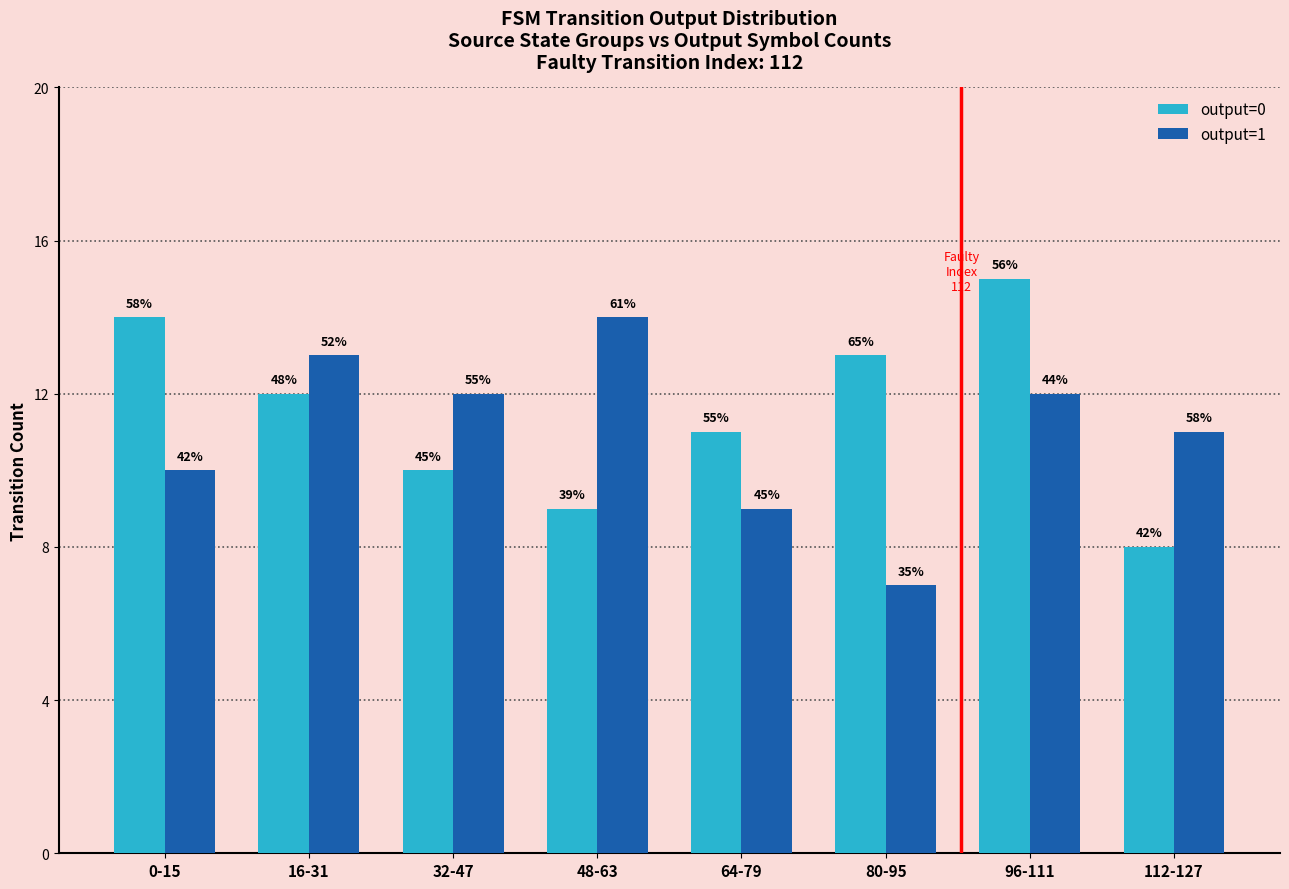

The value of output=1 at 16-31 is 5. True or false?

False